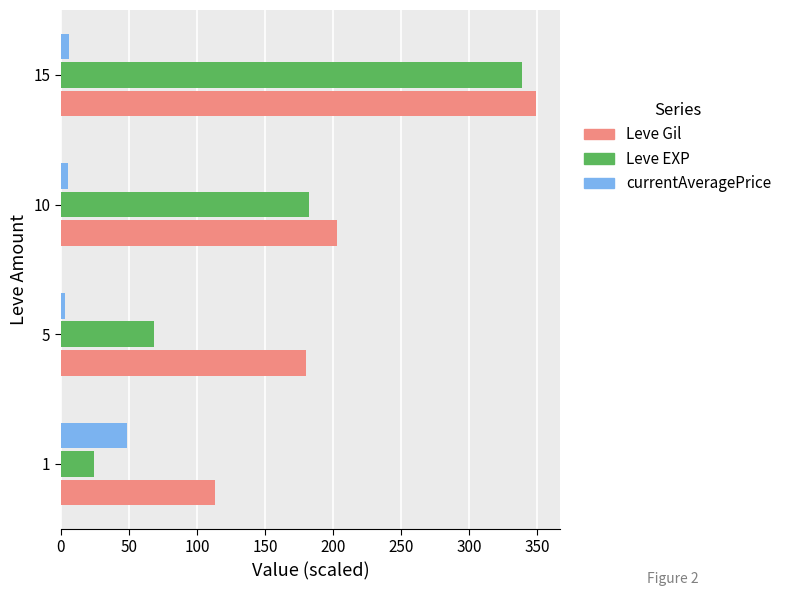

Is the value of Leve Gil at 1 greater than the value of Leve EXP at 5?

Yes